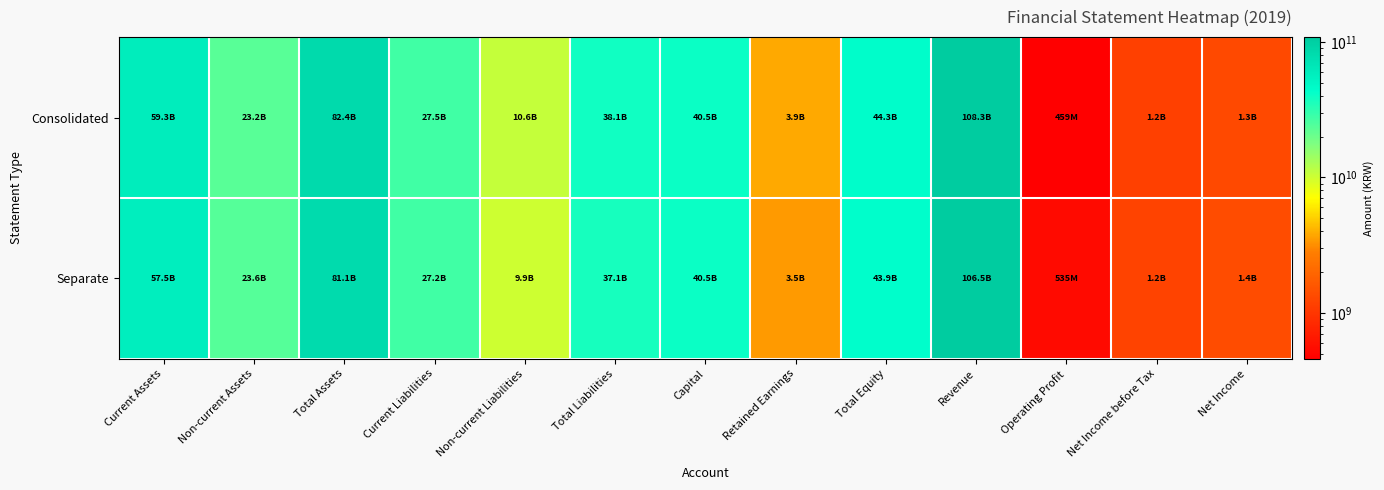

Which series has the widest spread of values?

Consolidated